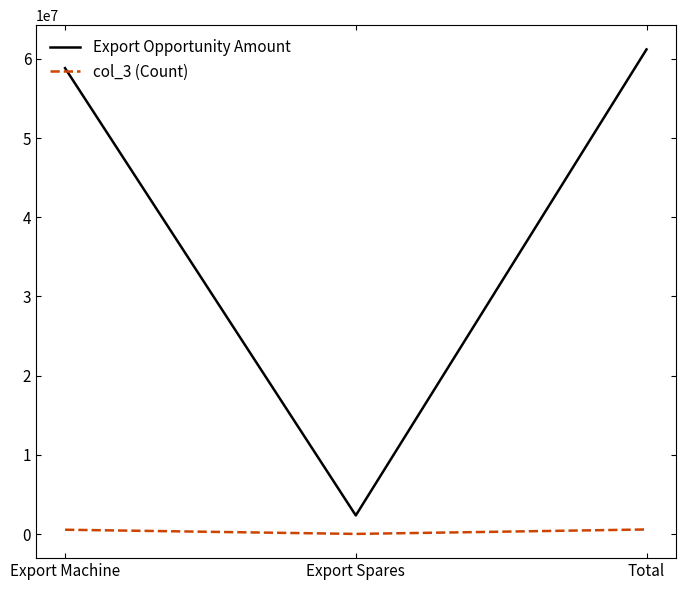

List the series in order of their overall mean, highest first.

Export Opportunity Amount, col_3 (Count)